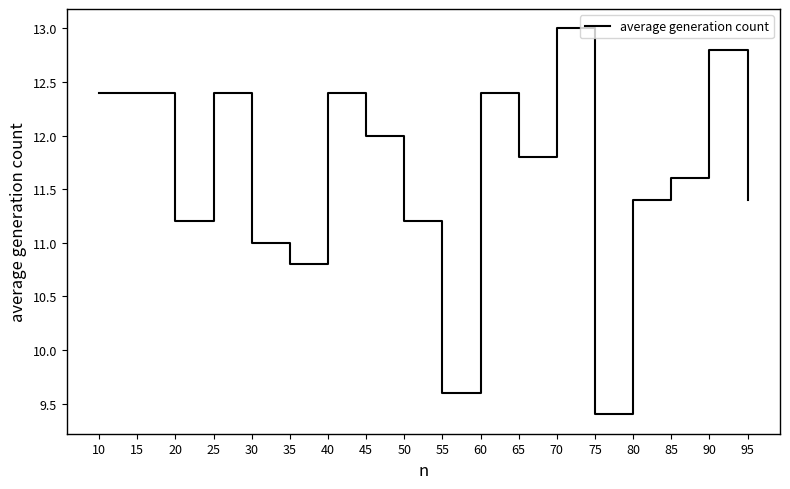

Count the number of data series in this chart.

1